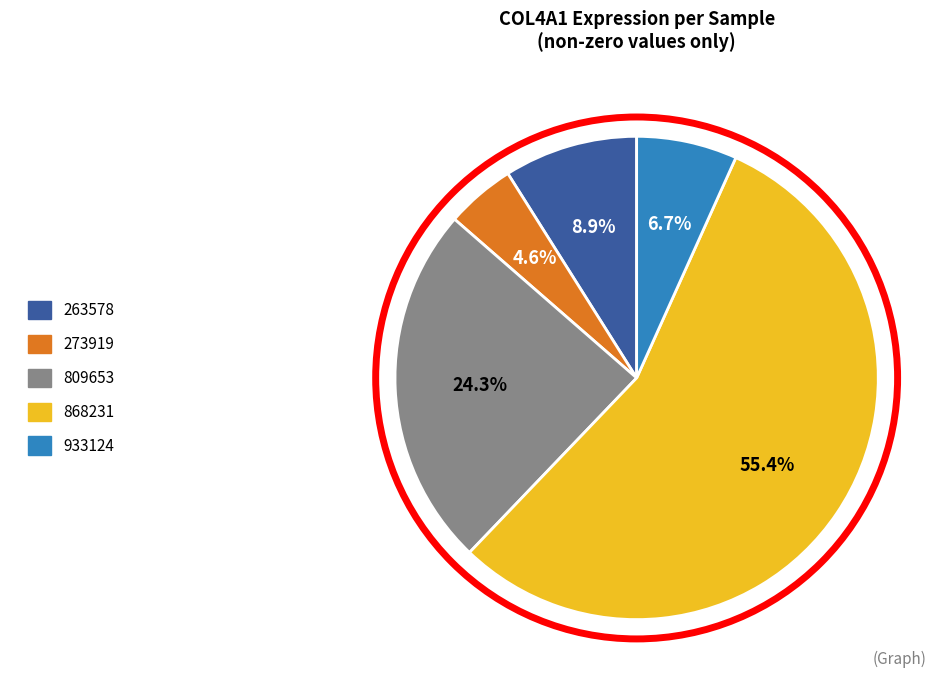

Is there any slice that represents more than half of the pie?

Yes